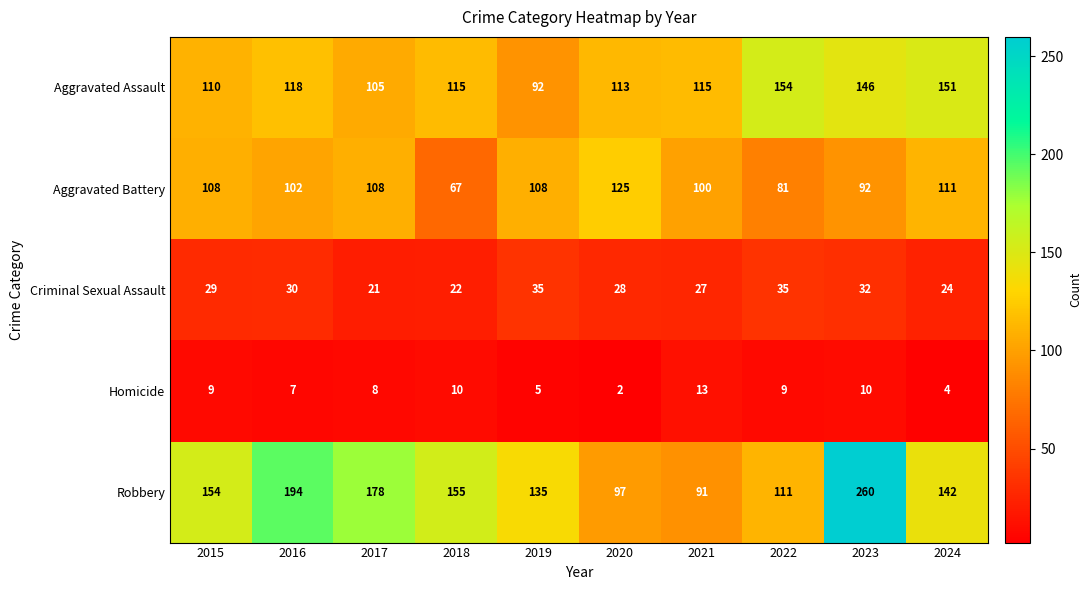

What is the greatest value displayed?

260